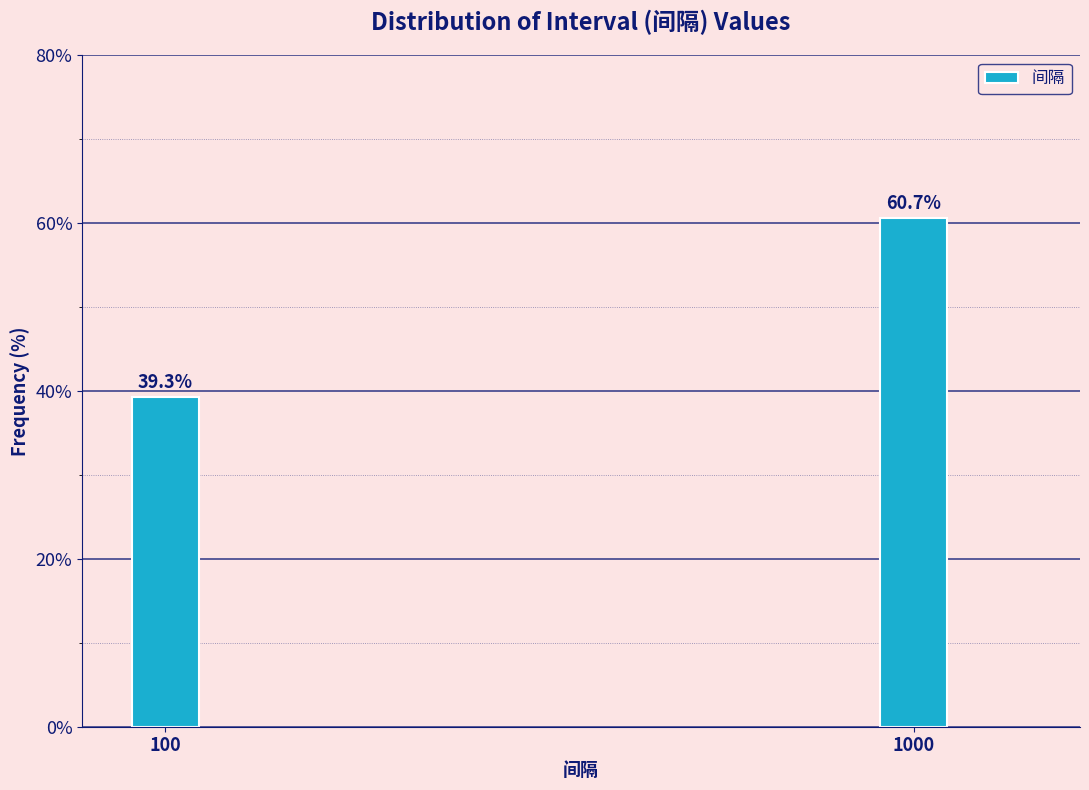

Reading right to left, what are all the values shown in this chart?

60.7	39.3